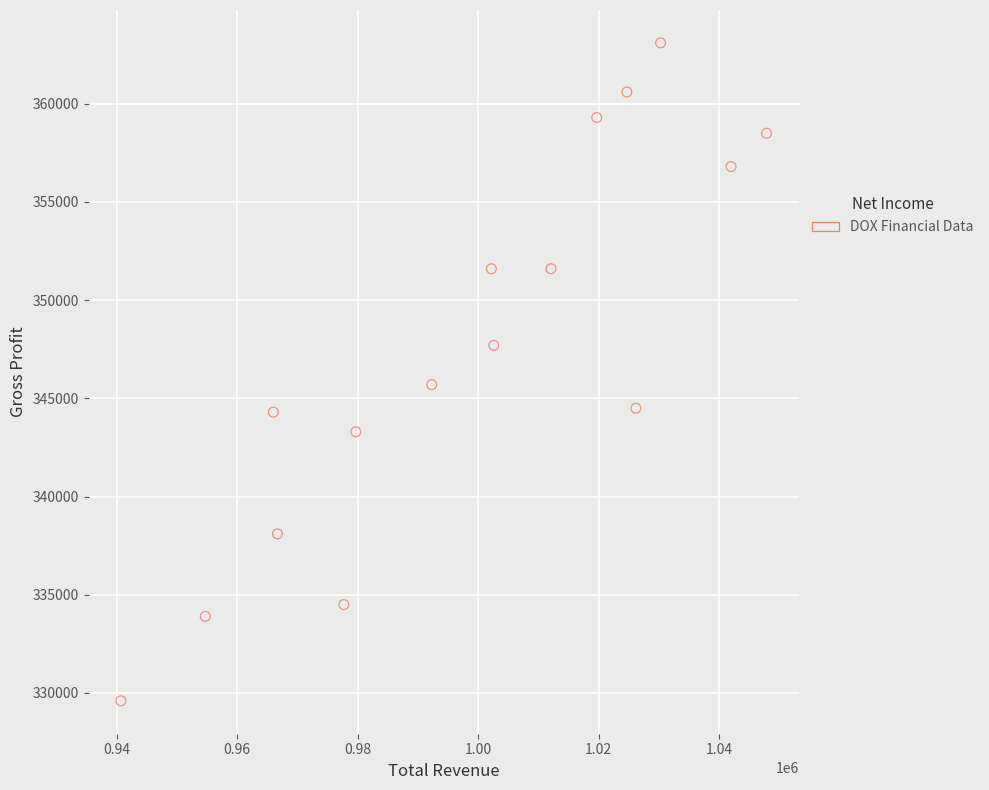

What Y value in the scatter plot is closest to 346350?

345700